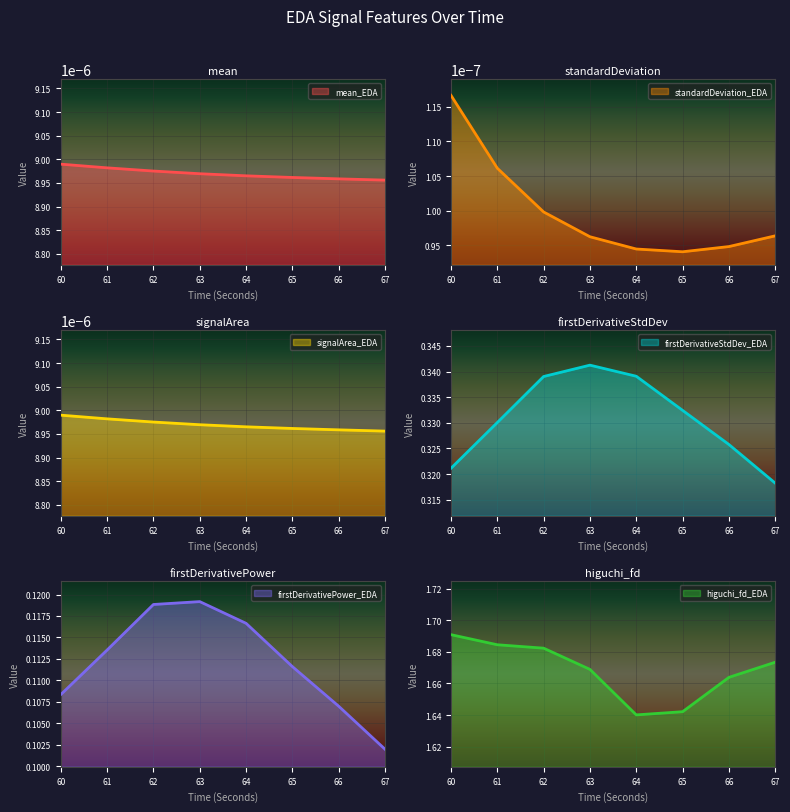

At which category is the sum across all series the highest?

62